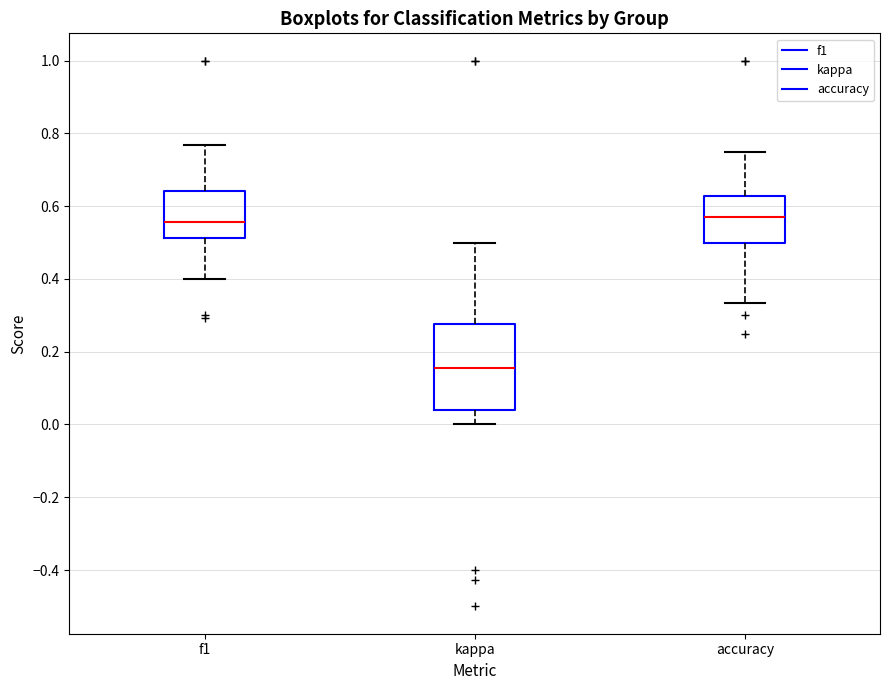

Which box has the lowest median line?

kappa